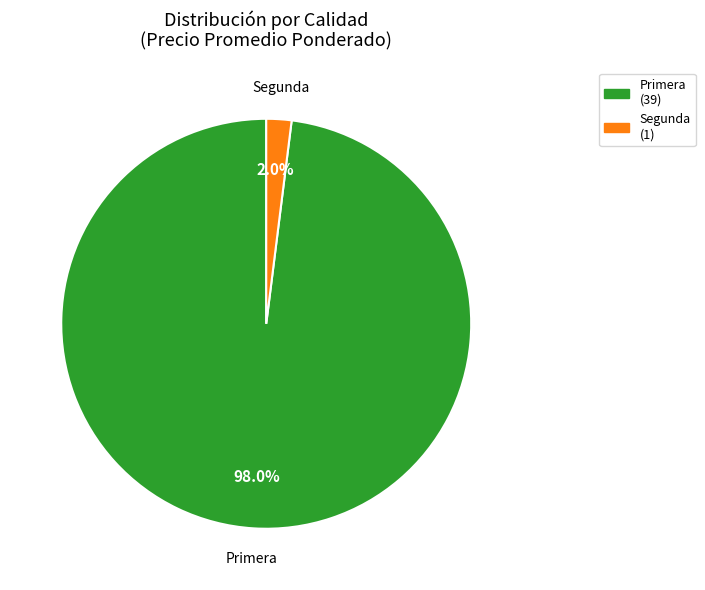

Which slice is the smallest?

Segunda